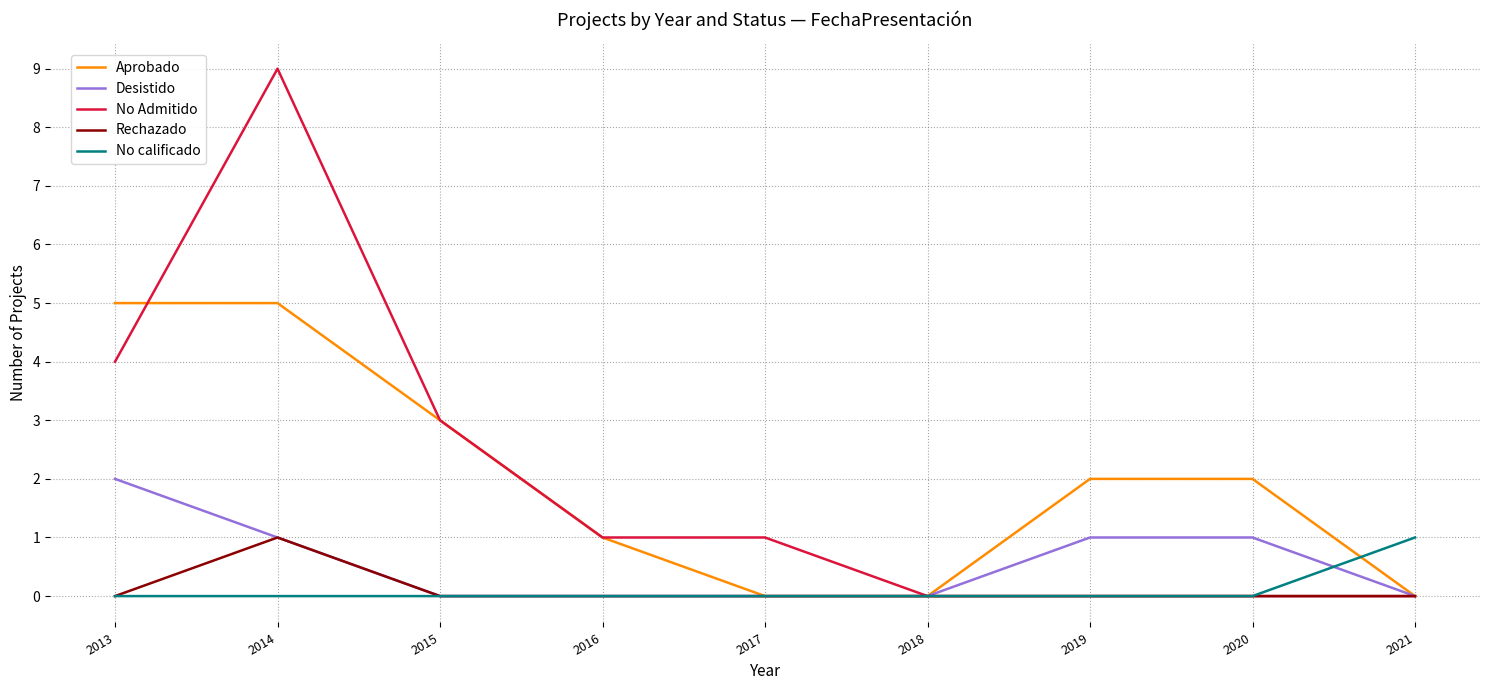

What is the difference between the highest and lowest values at 2013?

5